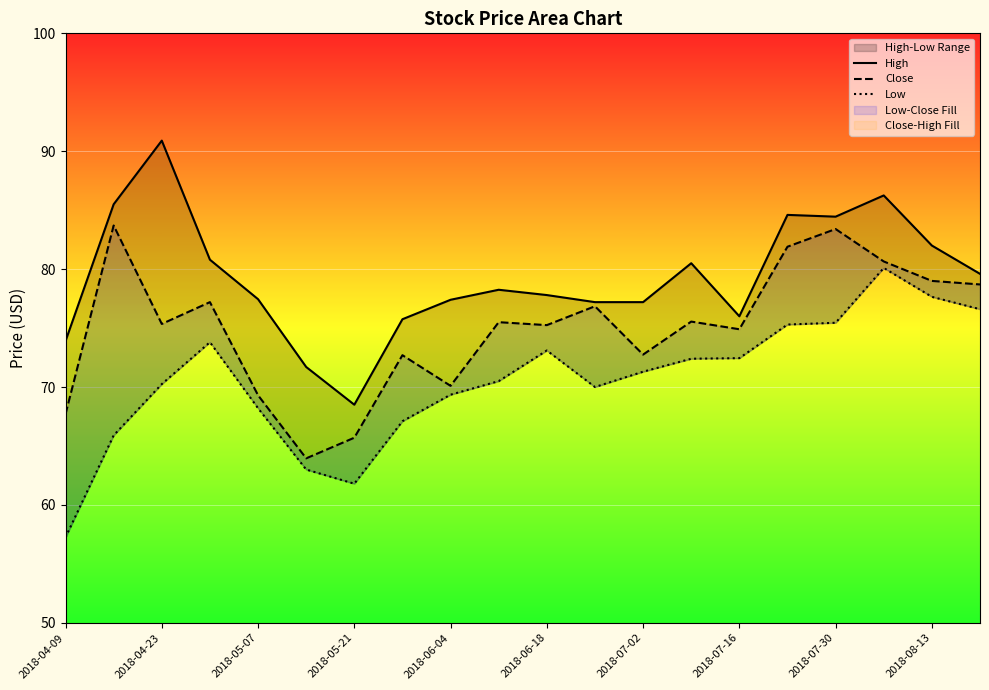

What is the difference between the maximum and minimum values in the Low series?

22.8